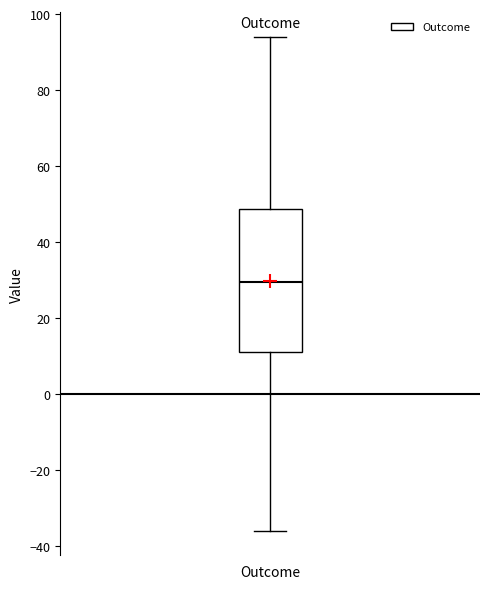

Where does the upper whisker of the box for Outcome end on the y-axis? The values are not printed on the chart, so give them approximately, as read against the axis.

94